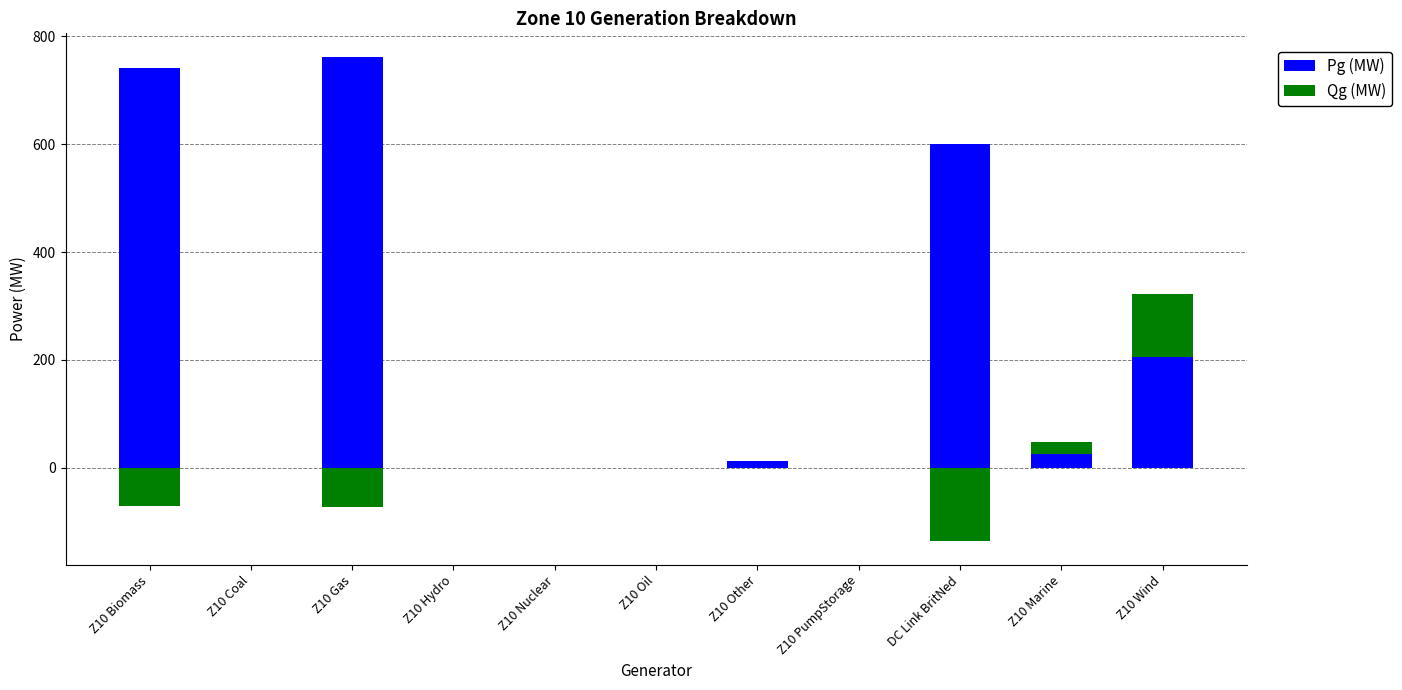

At which category is the sum across all series the highest?

Z10 Gas